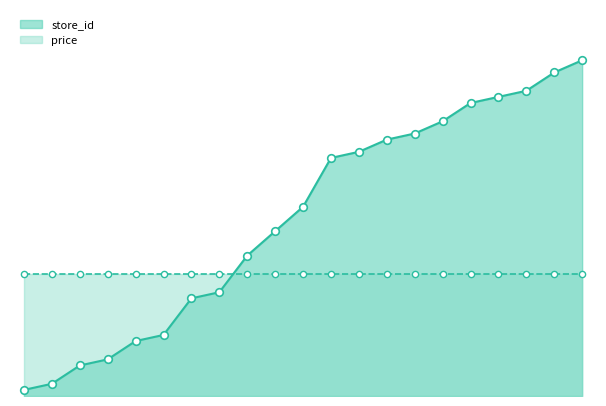

Between 43 and 1, which is larger?

43